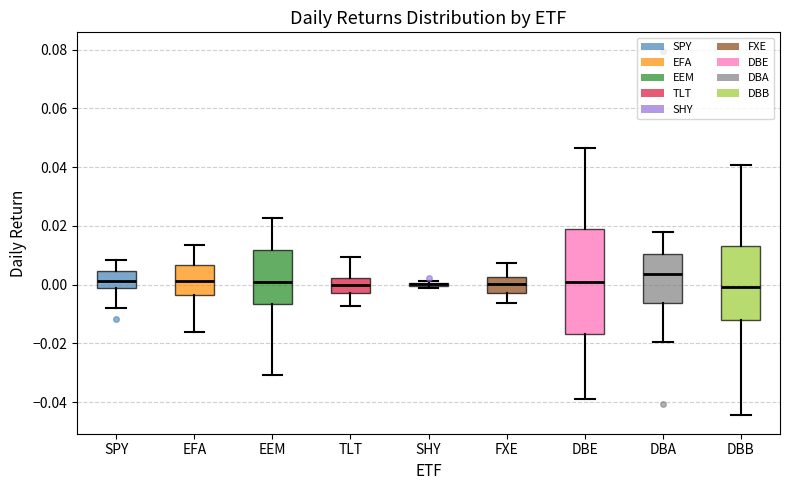

Reading left to right, transcribe this box plot: for each box, give where its median line is, the range the box spans, and where its two whiskers end, as read against the y-axis. The values are not printed on the chart, so give them approximately, as read against the axis.

SPY: median 0.002, box -0.002 to 0.004, whiskers -0.008 to 0.008
EFA: median 0.002, box -0.004 to 0.006, whiskers -0.016 to 0.014
EEM: median 0.000, box -0.006 to 0.012, whiskers -0.030 to 0.022
TLT: median 0.000, box -0.002 to 0.002, whiskers -0.008 to 0.010
SHY: box collapsed to a line at 0.000, whiskers -0.002 to 0.002
FXE: median 0.000, box -0.002 to 0.002, whiskers -0.006 to 0.008
DBE: median 0.000, box -0.016 to 0.018, whiskers -0.038 to 0.046
DBA: median 0.004, box -0.006 to 0.010, whiskers -0.020 to 0.018
DBB: median 0.000, box -0.012 to 0.014, whiskers -0.044 to 0.040